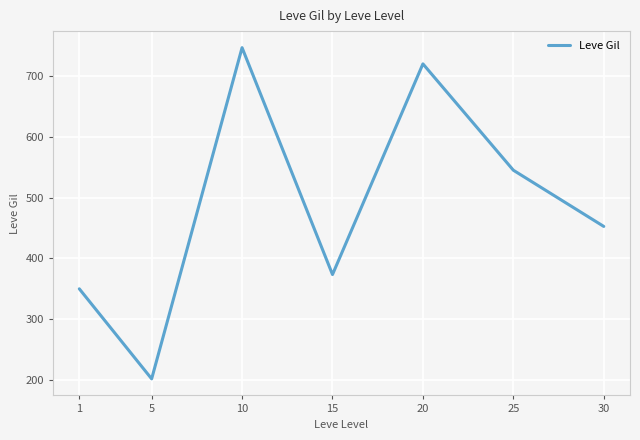

List the labels in order of value, largest first.

10, 20, 25, 30, 15, 1, 5